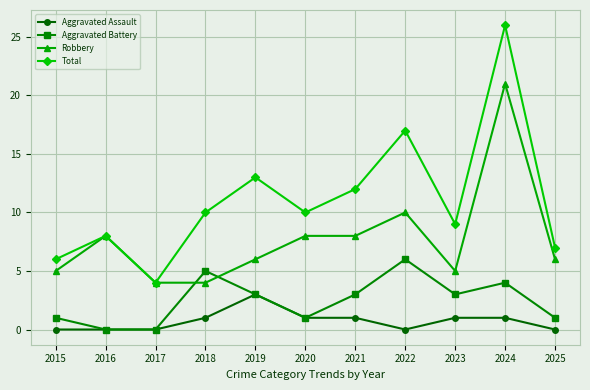

True or false: Total and Aggravated Assault cross at least once.

False